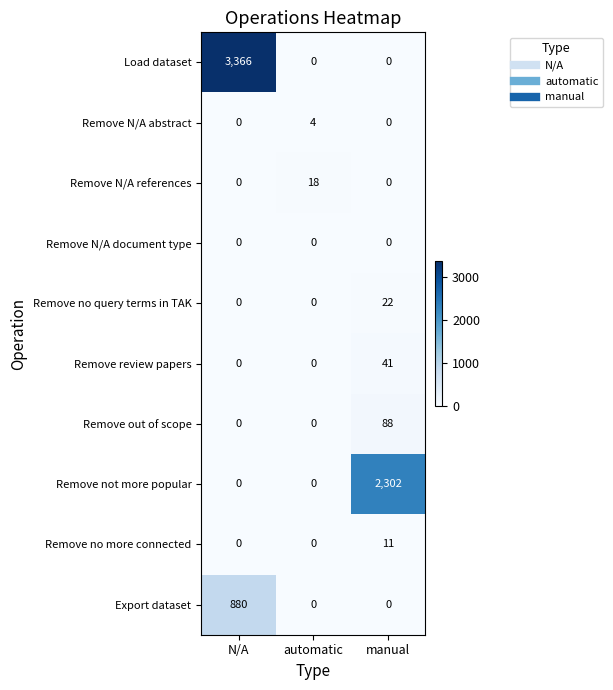

Reading left to right, what are all the values shown in this chart?

Load dataset: N/A=3366	automatic=0	manual=0
Remove N/A abstract: N/A=0	automatic=4	manual=0
Remove N/A references: N/A=0	automatic=18	manual=0
Remove N/A document type: N/A=0	automatic=0	manual=0
Remove no query terms in TAK: N/A=0	automatic=0	manual=22
Remove review papers: N/A=0	automatic=0	manual=41
Remove out of scope: N/A=0	automatic=0	manual=88
Remove not more popular: N/A=0	automatic=0	manual=2302
Remove no more connected: N/A=0	automatic=0	manual=11
Export dataset: N/A=880	automatic=0	manual=0